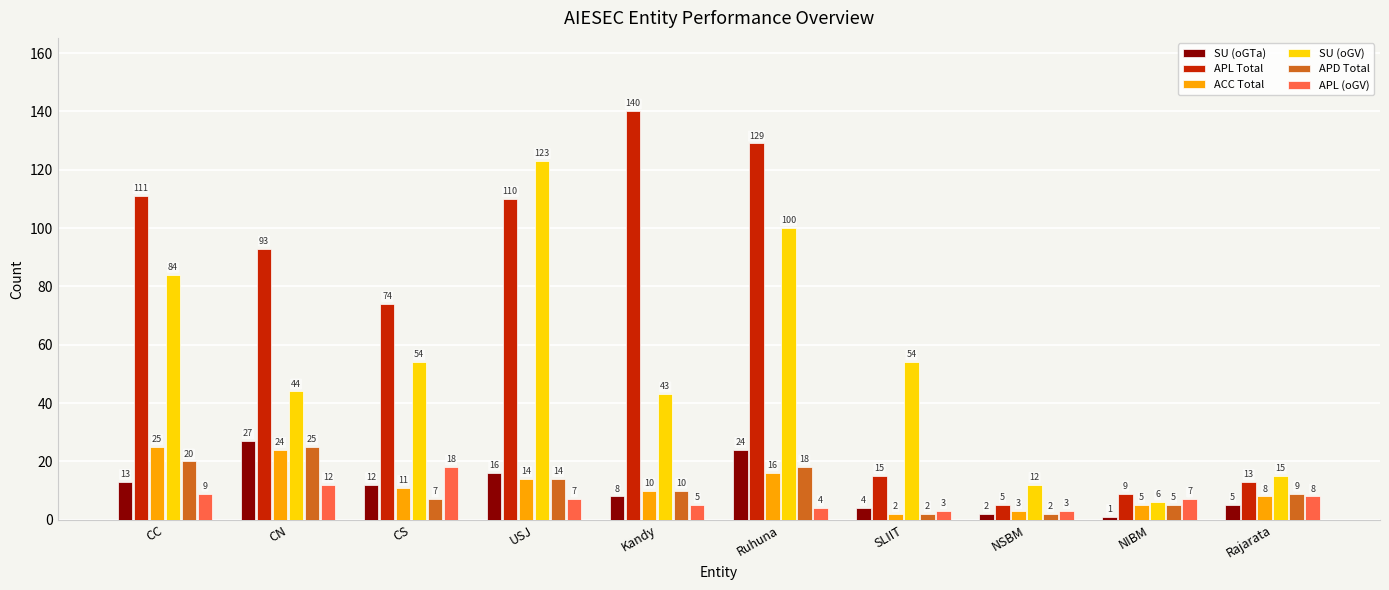

What position from the left is CS?

3